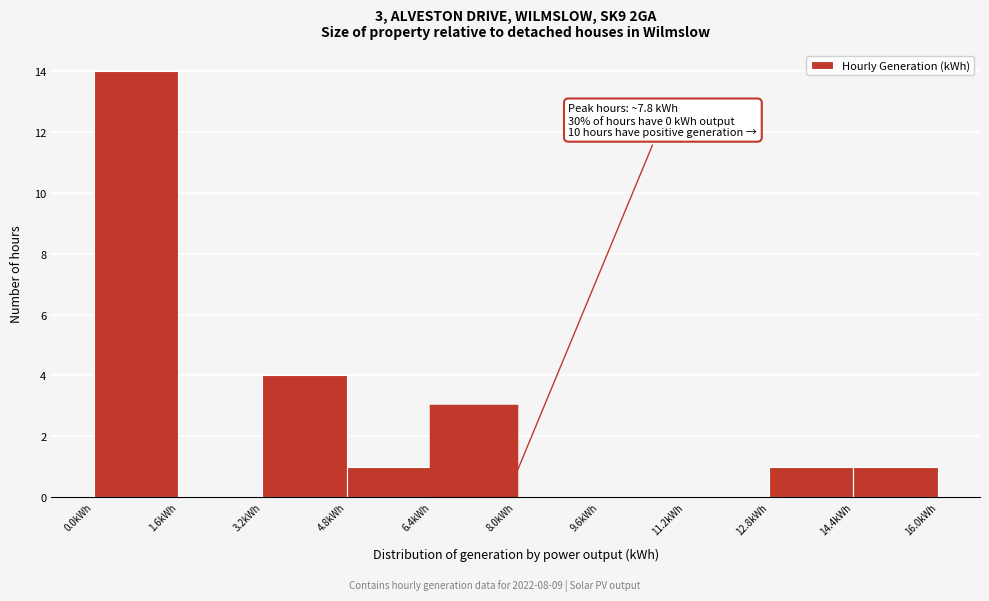

Over which range of the x-axis is the bar tallest?

0.0 to 1.6